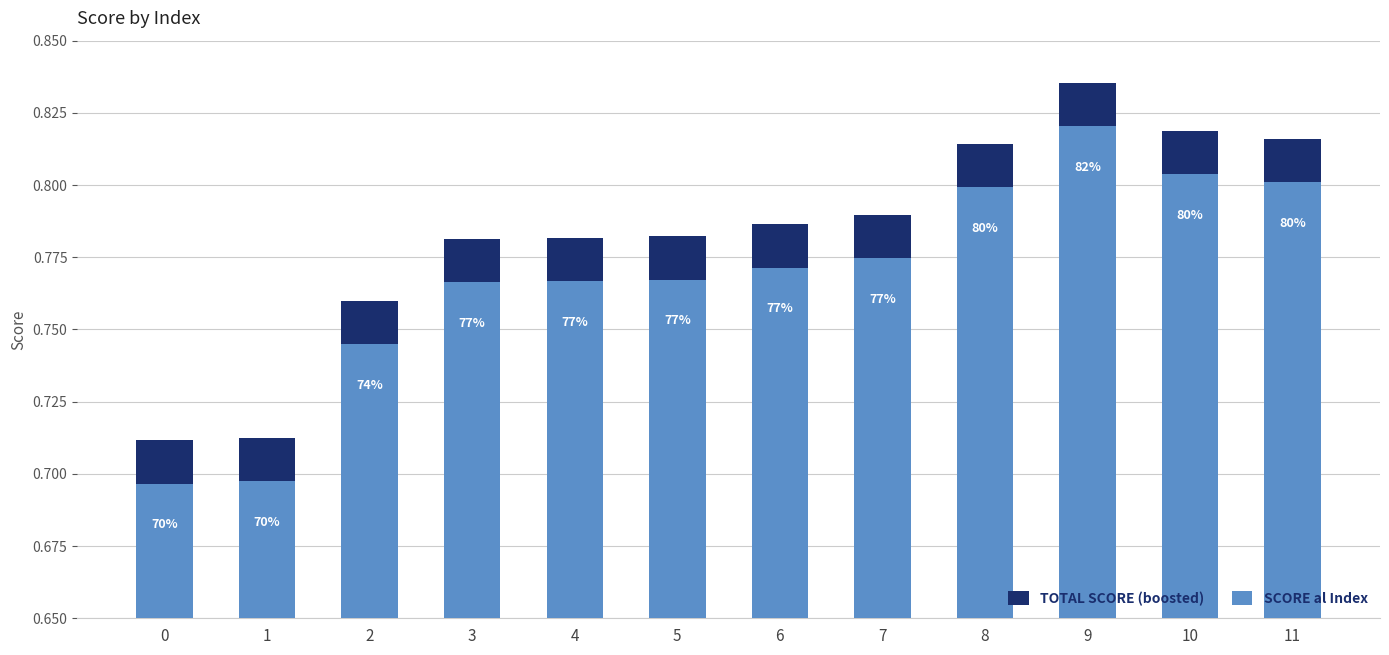

What is the difference between the maximum and minimum values in the Total Score + Margin series?

0.1